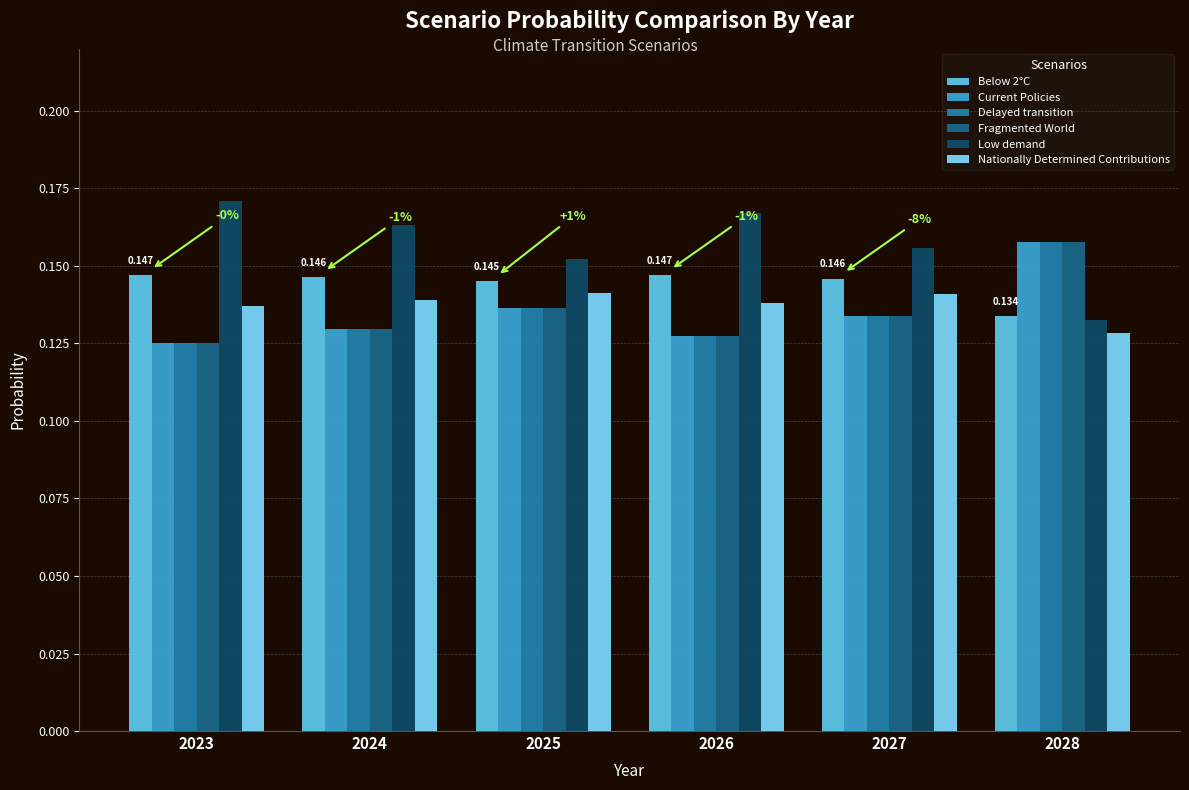

Is it true that Current Policies equals 0.2 at 2028?

True